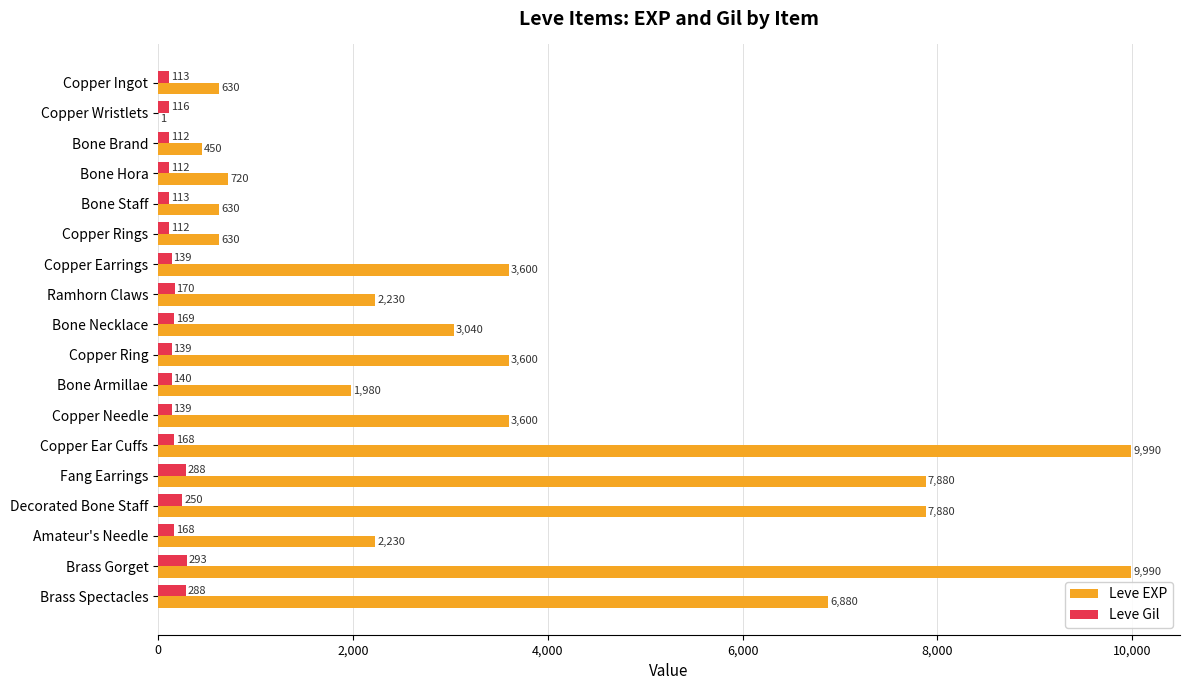

What is the maximum value for Leve Gil?

293